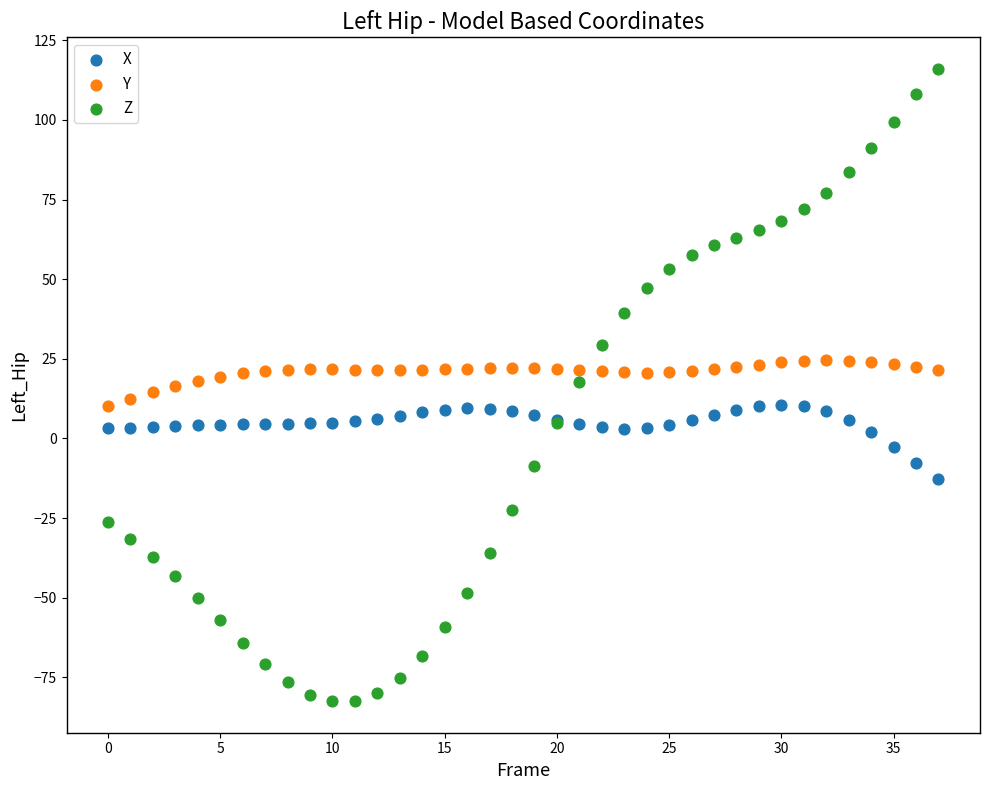

Which series reaches the minimum Y coordinate?

Z